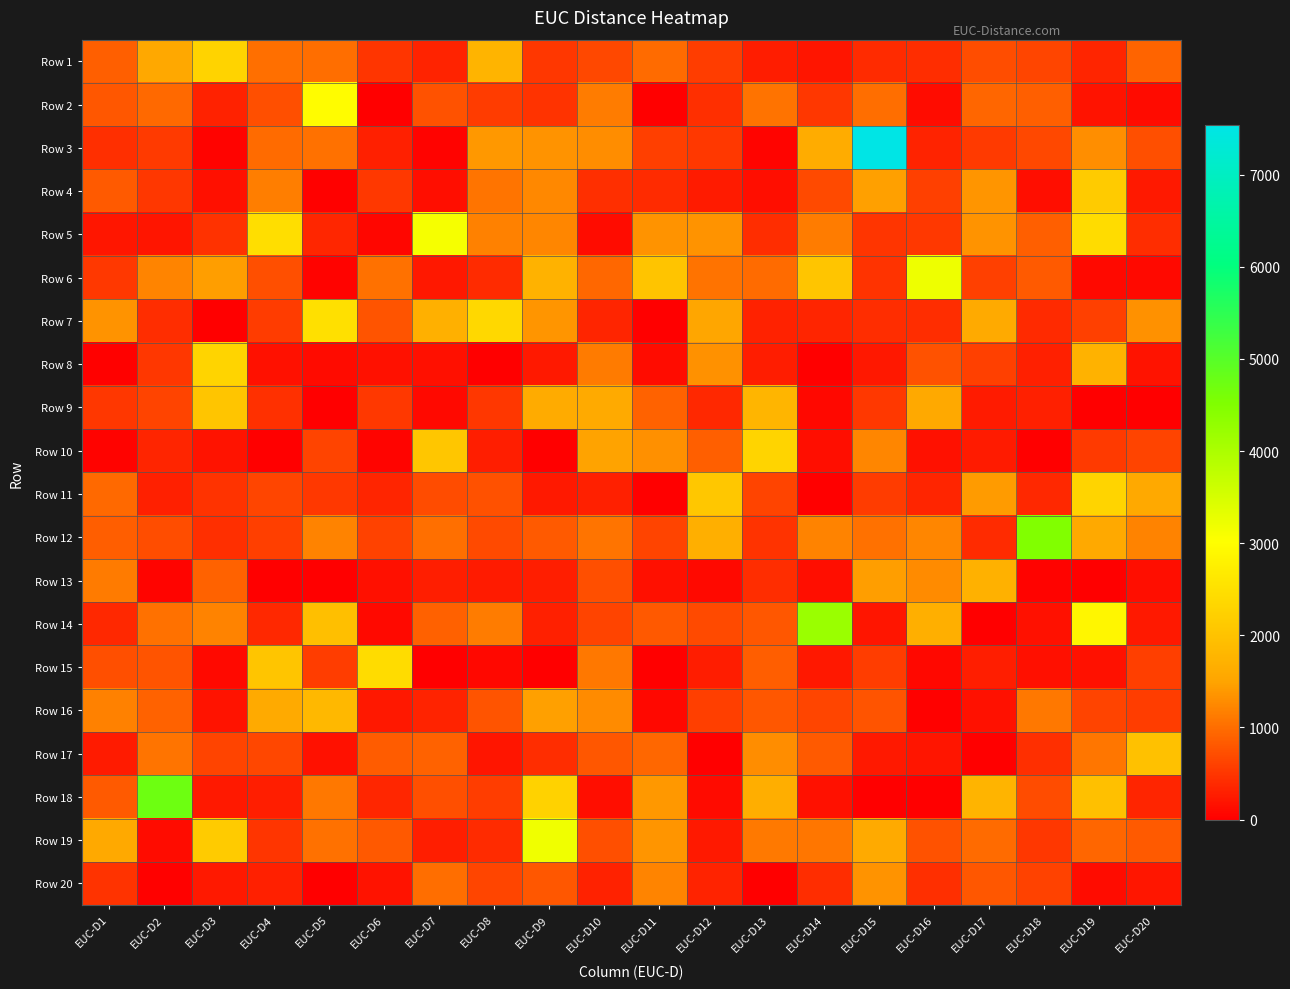

Reading right to left, extract all data points from this chart.

Row 1: EUC-D20=921	EUC-D19=340	EUC-D18=644	EUC-D17=719	EUC-D16=415	EUC-D15=403	EUC-D14=200	EUC-D13=267	EUC-D12=567	EUC-D11=973	EUC-D10=666	EUC-D9=506	EUC-D8=1766	EUC-D7=333	EUC-D6=489	EUC-D5=1015	EUC-D4=1016	EUC-D3=2288	EUC-D2=1546	EUC-D1=876
Row 2: EUC-D20=107	EUC-D19=187	EUC-D18=882	EUC-D17=930	EUC-D16=129	EUC-D15=1011	EUC-D14=506	EUC-D13=1057	EUC-D12=436	EUC-D11=0	EUC-D10=1141	EUC-D9=474	EUC-D8=558	EUC-D7=763	EUC-D6=0	EUC-D5=2970	EUC-D4=726	EUC-D3=322	EUC-D2=957	EUC-D1=802
Row 3: EUC-D20=734	EUC-D19=1299	EUC-D18=666	EUC-D17=535	EUC-D16=335	EUC-D15=7538	EUC-D14=1622	EUC-D13=52	EUC-D12=529	EUC-D11=584	EUC-D10=1288	EUC-D9=1340	EUC-D8=1396	EUC-D7=42	EUC-D6=309	EUC-D5=1031	EUC-D4=979	EUC-D3=43	EUC-D2=541	EUC-D1=432
Row 4: EUC-D20=244	EUC-D19=2137	EUC-D18=141	EUC-D17=1363	EUC-D16=601	EUC-D15=1465	EUC-D14=685	EUC-D13=141	EUC-D12=262	EUC-D11=412	EUC-D10=432	EUC-D9=1248	EUC-D8=1061	EUC-D7=134	EUC-D6=521	EUC-D5=24	EUC-D4=1156	EUC-D3=148	EUC-D2=508	EUC-D1=834
Row 5: EUC-D20=418	EUC-D19=2433	EUC-D18=876	EUC-D17=1353	EUC-D16=529	EUC-D15=491	EUC-D14=1141	EUC-D13=425	EUC-D12=1348	EUC-D11=1352	EUC-D10=123	EUC-D9=1233	EUC-D8=1192	EUC-D7=3107	EUC-D6=72	EUC-D5=358	EUC-D4=2464	EUC-D3=468	EUC-D2=201	EUC-D1=211
Row 6: EUC-D20=100	EUC-D19=97	EUC-D18=838	EUC-D17=598	EUC-D16=3217	EUC-D15=479	EUC-D14=2058	EUC-D13=972	EUC-D12=1051	EUC-D11=2030	EUC-D10=946	EUC-D9=1732	EUC-D8=406	EUC-D7=233	EUC-D6=1042	EUC-D5=42	EUC-D4=730	EUC-D3=1455	EUC-D2=1209	EUC-D1=524
Row 7: EUC-D20=1338	EUC-D19=590	EUC-D18=386	EUC-D17=1602	EUC-D16=422	EUC-D15=419	EUC-D14=351	EUC-D13=320	EUC-D12=1521	EUC-D11=0	EUC-D10=349	EUC-D9=1363	EUC-D8=2362	EUC-D7=1689	EUC-D6=776	EUC-D5=2494	EUC-D4=557	EUC-D3=0	EUC-D2=424	EUC-D1=1342
Row 8: EUC-D20=180	EUC-D19=1737	EUC-D18=308	EUC-D17=592	EUC-D16=765	EUC-D15=228	EUC-D14=2	EUC-D13=273	EUC-D12=1333	EUC-D11=128	EUC-D10=1132	EUC-D9=240	EUC-D8=0	EUC-D7=153	EUC-D6=176	EUC-D5=114	EUC-D4=168	EUC-D3=2297	EUC-D2=503	EUC-D1=18
Row 9: EUC-D20=0	EUC-D19=0	EUC-D18=300	EUC-D17=260	EUC-D16=1572	EUC-D15=527	EUC-D14=84	EUC-D13=1767	EUC-D12=374	EUC-D11=907	EUC-D10=1594	EUC-D9=1614	EUC-D8=506	EUC-D7=89	EUC-D6=525	EUC-D5=0	EUC-D4=454	EUC-D3=2041	EUC-D2=625	EUC-D1=510
Row 10: EUC-D20=633	EUC-D19=539	EUC-D18=0	EUC-D17=257	EUC-D16=165	EUC-D15=1233	EUC-D14=140	EUC-D13=2305	EUC-D12=878	EUC-D11=1317	EUC-D10=1495	EUC-D9=0	EUC-D8=283	EUC-D7=2063	EUC-D6=53	EUC-D5=629	EUC-D4=0	EUC-D3=182	EUC-D2=342	EUC-D1=33
Row 11: EUC-D20=1573	EUC-D19=2304	EUC-D18=370	EUC-D17=1425	EUC-D16=342	EUC-D15=557	EUC-D14=1	EUC-D13=631	EUC-D12=2085	EUC-D11=0	EUC-D10=305	EUC-D9=244	EUC-D8=747	EUC-D7=695	EUC-D6=345	EUC-D5=518	EUC-D4=634	EUC-D3=473	EUC-D2=300	EUC-D1=960
Row 12: EUC-D20=1203	EUC-D19=1581	EUC-D18=4504	EUC-D17=408	EUC-D16=1228	EUC-D15=1040	EUC-D14=1194	EUC-D13=477	EUC-D12=1678	EUC-D11=633	EUC-D10=1069	EUC-D9=833	EUC-D8=683	EUC-D7=1029	EUC-D6=604	EUC-D5=1199	EUC-D4=581	EUC-D3=441	EUC-D2=718	EUC-D1=859
Row 13: EUC-D20=147	EUC-D19=0	EUC-D18=30	EUC-D17=1721	EUC-D16=1278	EUC-D15=1457	EUC-D14=134	EUC-D13=413	EUC-D12=94	EUC-D11=155	EUC-D10=732	EUC-D9=287	EUC-D8=252	EUC-D7=288	EUC-D6=155	EUC-D5=10	EUC-D4=0	EUC-D3=903	EUC-D2=48	EUC-D1=1128
Row 14: EUC-D20=248	EUC-D19=2882	EUC-D18=166	EUC-D17=0	EUC-D16=1670	EUC-D15=197	EUC-D14=4206	EUC-D13=800	EUC-D12=685	EUC-D11=816	EUC-D10=626	EUC-D9=298	EUC-D8=1141	EUC-D7=888	EUC-D6=97	EUC-D5=1949	EUC-D4=369	EUC-D3=1204	EUC-D2=1045	EUC-D1=381
Row 15: EUC-D20=579	EUC-D19=175	EUC-D18=152	EUC-D17=283	EUC-D16=86	EUC-D15=569	EUC-D14=221	EUC-D13=866	EUC-D12=274	EUC-D11=0	EUC-D10=1103	EUC-D9=0	EUC-D8=77	EUC-D7=0	EUC-D6=2443	EUC-D5=560	EUC-D4=2054	EUC-D3=96	EUC-D2=772	EUC-D1=731
Row 16: EUC-D20=570	EUC-D19=633	EUC-D18=1104	EUC-D17=171	EUC-D16=17	EUC-D15=775	EUC-D14=641	EUC-D13=802	EUC-D12=581	EUC-D11=85	EUC-D10=1274	EUC-D9=1466	EUC-D8=771	EUC-D7=337	EUC-D6=223	EUC-D5=1832	EUC-D4=1603	EUC-D3=189	EUC-D2=901	EUC-D1=1181
Row 17: EUC-D20=1983	EUC-D19=1080	EUC-D18=437	EUC-D17=0	EUC-D16=206	EUC-D15=250	EUC-D14=838	EUC-D13=1289	EUC-D12=0	EUC-D11=948	EUC-D10=807	EUC-D9=426	EUC-D8=204	EUC-D7=903	EUC-D6=851	EUC-D5=176	EUC-D4=662	EUC-D3=621	EUC-D2=1073	EUC-D1=265
Row 18: EUC-D20=345	EUC-D19=1969	EUC-D18=693	EUC-D17=1766	EUC-D16=0	EUC-D15=0	EUC-D14=162	EUC-D13=1651	EUC-D12=117	EUC-D11=1392	EUC-D10=140	EUC-D9=2265	EUC-D8=567	EUC-D7=733	EUC-D6=355	EUC-D5=1101	EUC-D4=281	EUC-D3=238	EUC-D2=4733	EUC-D1=838
Row 19: EUC-D20=826	EUC-D19=941	EUC-D18=508	EUC-D17=983	EUC-D16=764	EUC-D15=1601	EUC-D14=1084	EUC-D13=1109	EUC-D12=247	EUC-D11=1366	EUC-D10=722	EUC-D9=3182	EUC-D8=401	EUC-D7=292	EUC-D6=822	EUC-D5=1044	EUC-D4=489	EUC-D3=2145	EUC-D2=128	EUC-D1=1582
Row 20: EUC-D20=220	EUC-D19=118	EUC-D18=607	EUC-D17=799	EUC-D16=431	EUC-D15=1353	EUC-D14=423	EUC-D13=0	EUC-D12=336	EUC-D11=1219	EUC-D10=316	EUC-D9=804	EUC-D8=647	EUC-D7=1010	EUC-D6=179	EUC-D5=0	EUC-D4=304	EUC-D3=246	EUC-D2=18	EUC-D1=479